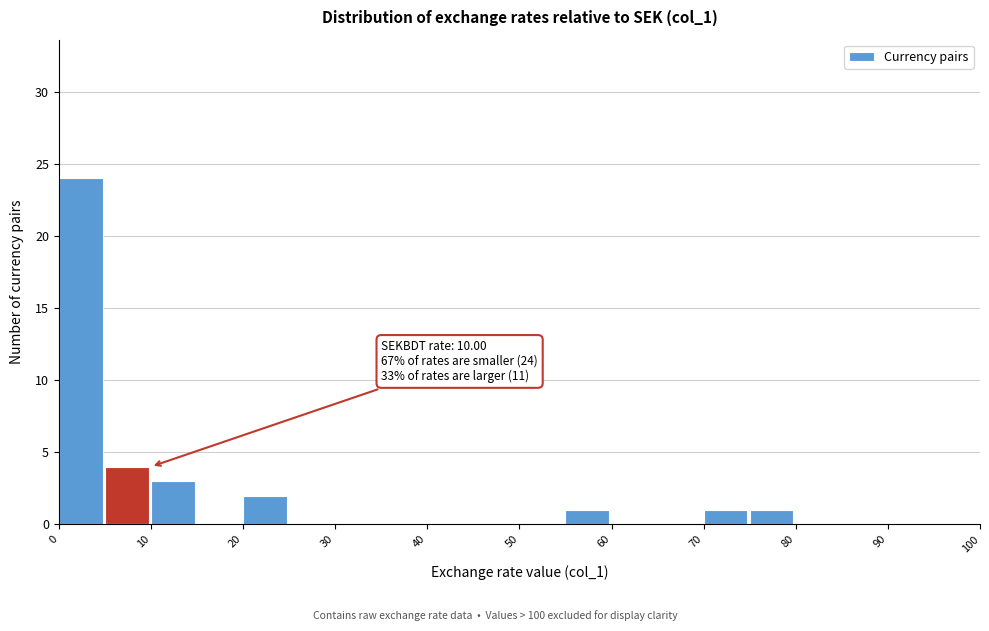

Which range on the x-axis has the tallest bar?

0 to 5